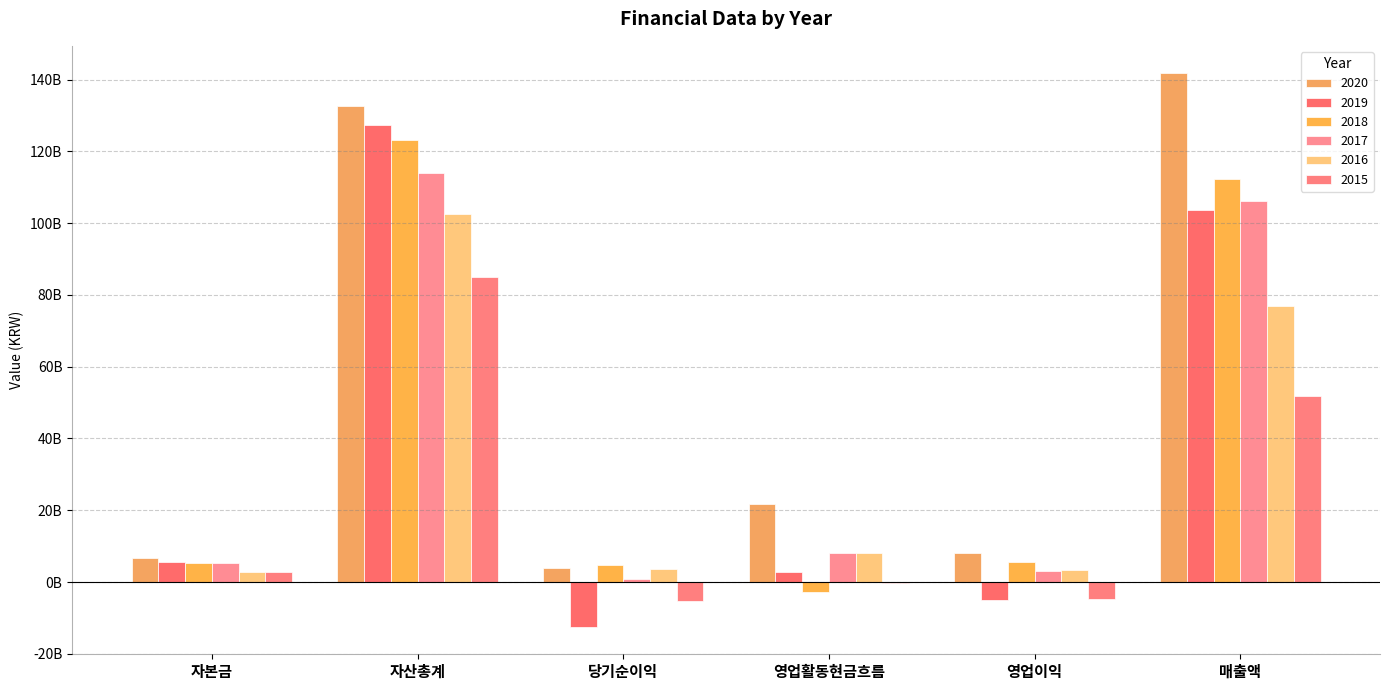

What is the highest value of the 2015 series?

85076971014